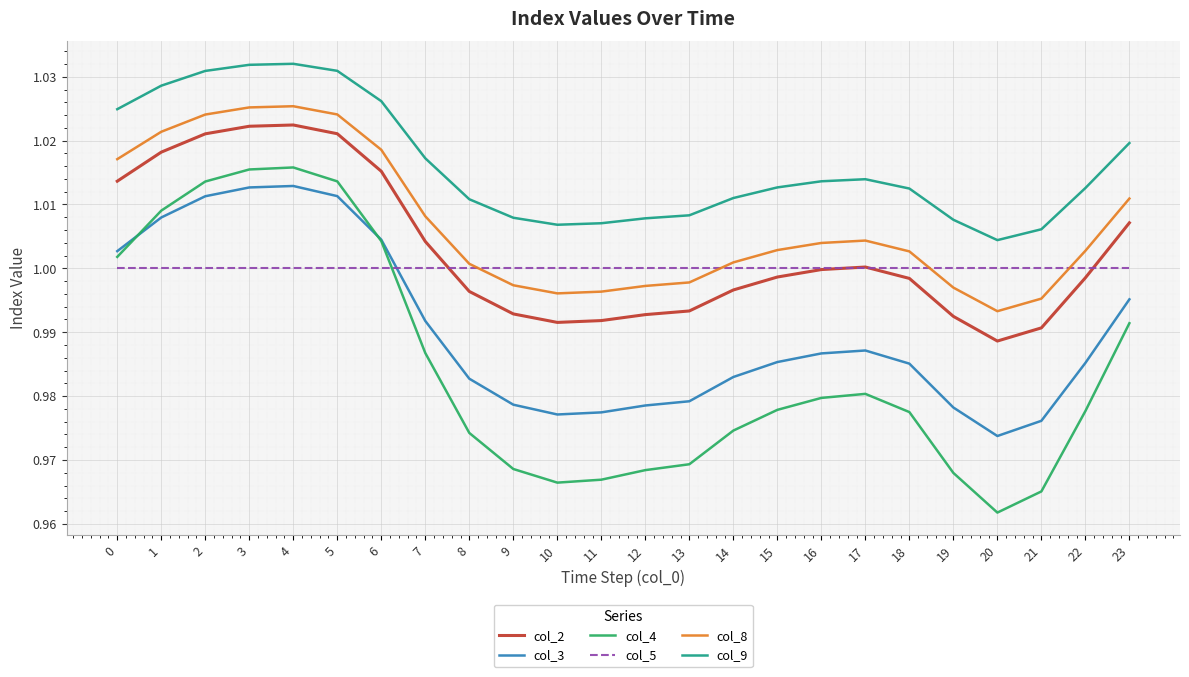

At which label does col_3 reach its minimum?

20